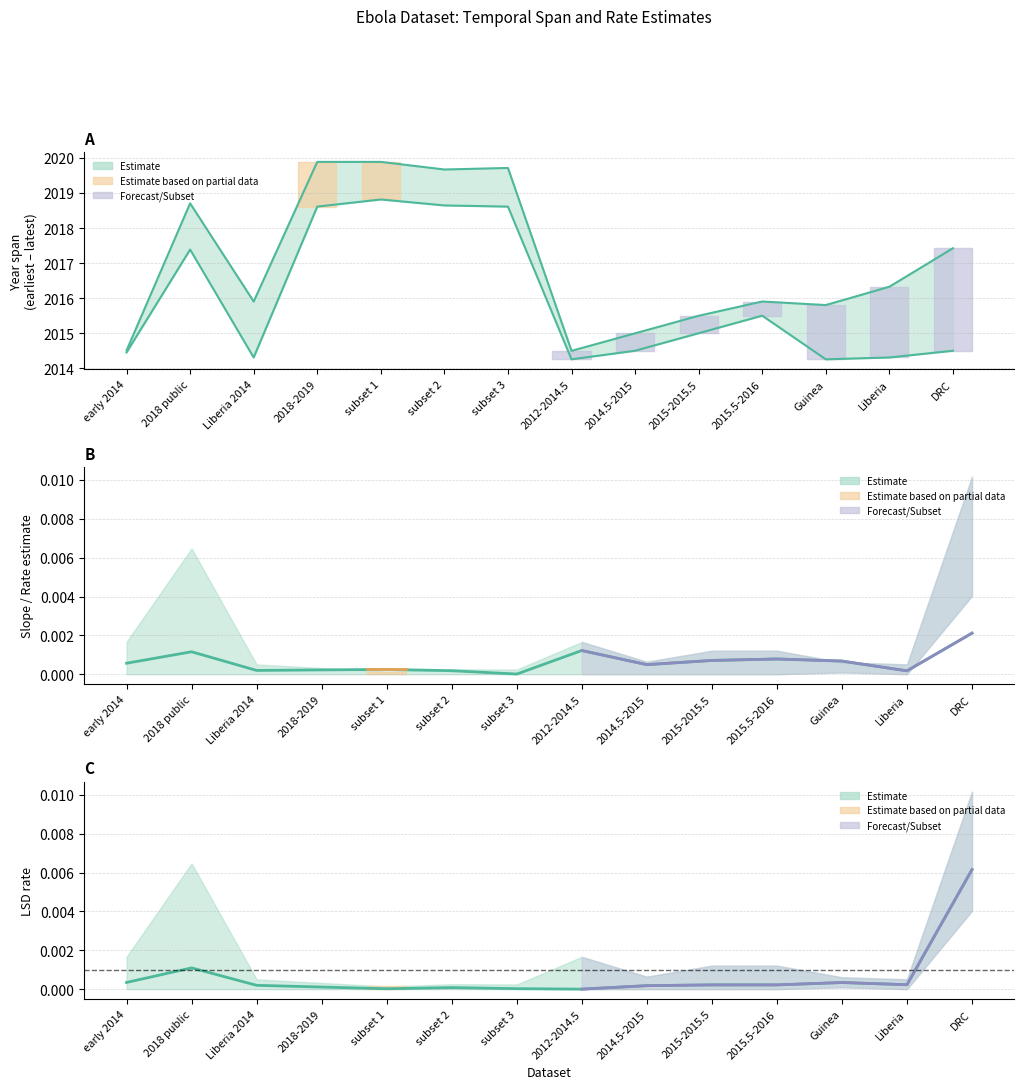

True or false: lsd_rate and slope (rate) cross at least once.

True